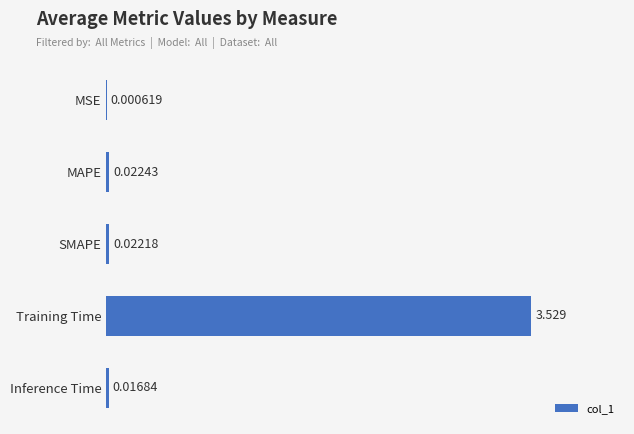

Which label corresponds to the largest value in the chart?

Training Time